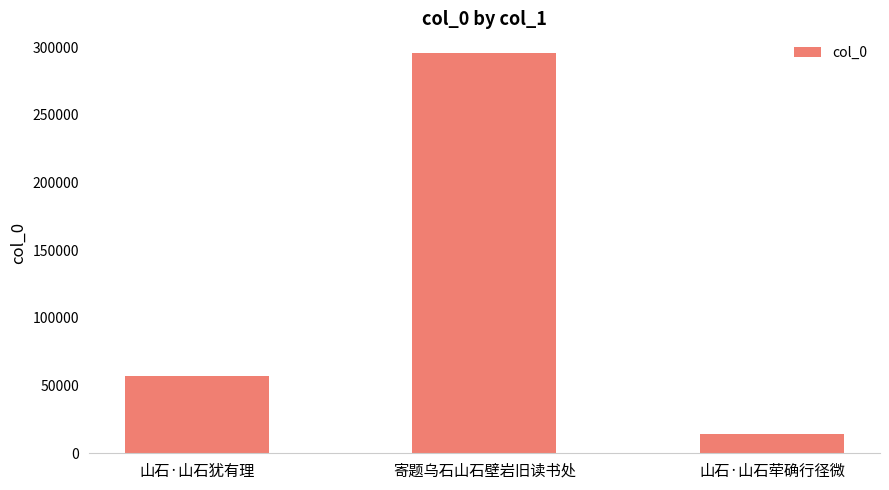

What is the maximum value shown in the chart?

295558